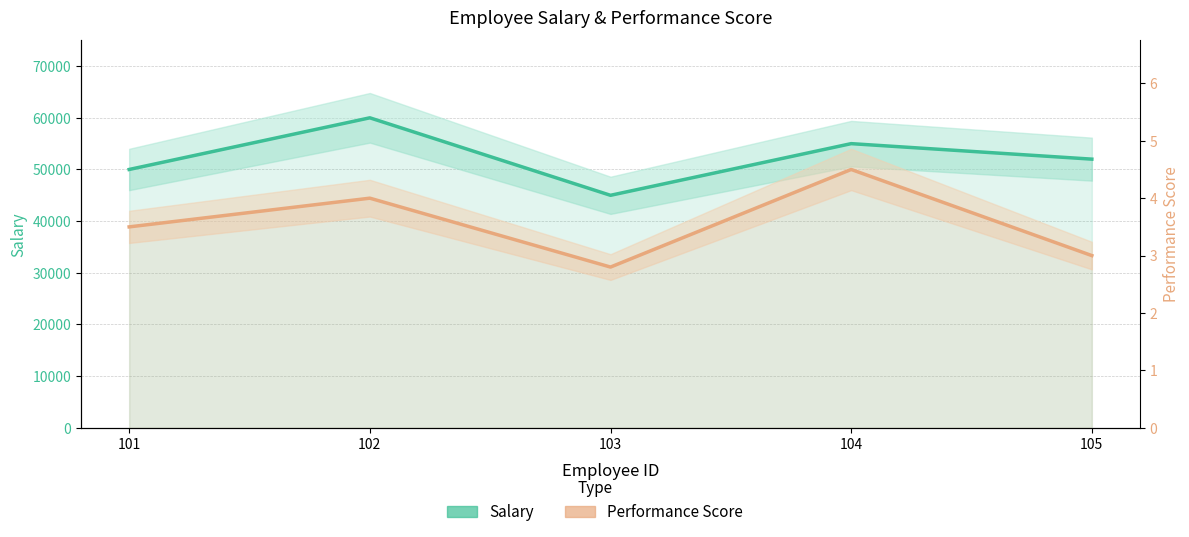

Between 105 and 104, which is larger?

104